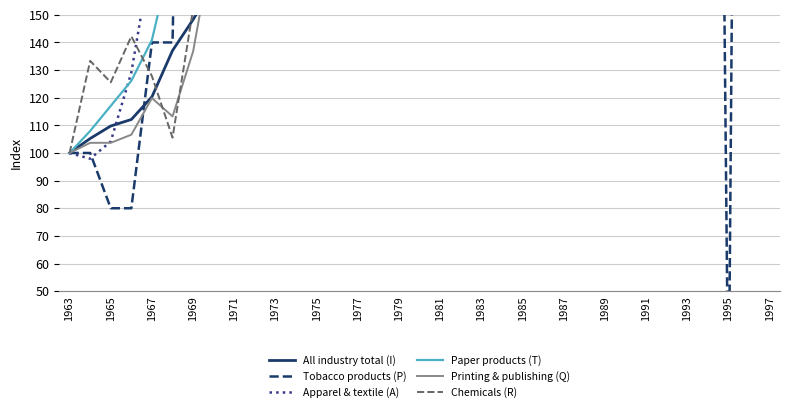

What is the sum of all Chemicals (R) values?

72506.7